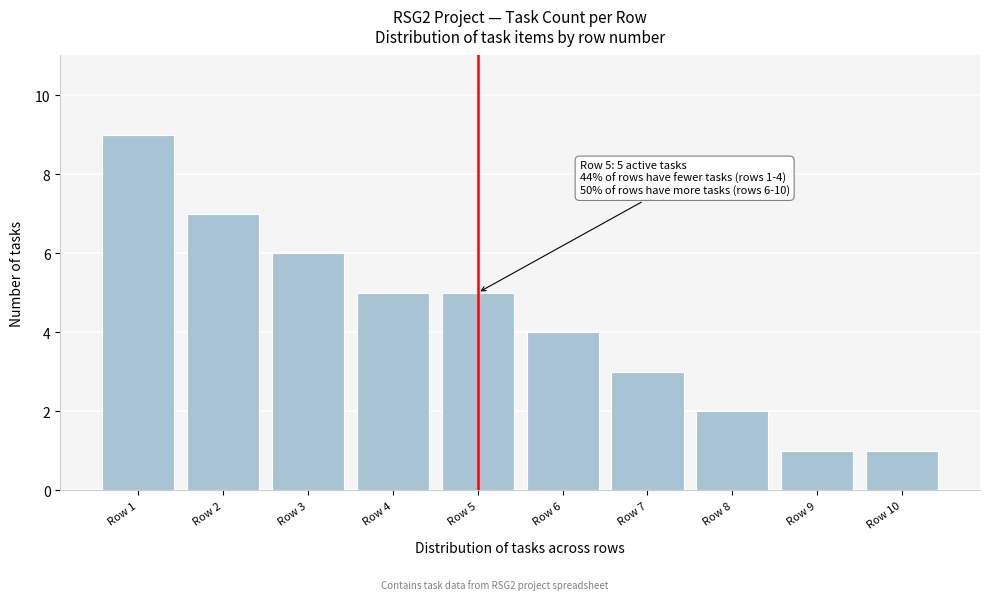

Reading right to left, extract all data points from this chart.

Row 10=1	Row 9=1	Row 8=2	Row 7=3	Row 6=4	Row 5=5	Row 4=5	Row 3=6	Row 2=7	Row 1=9